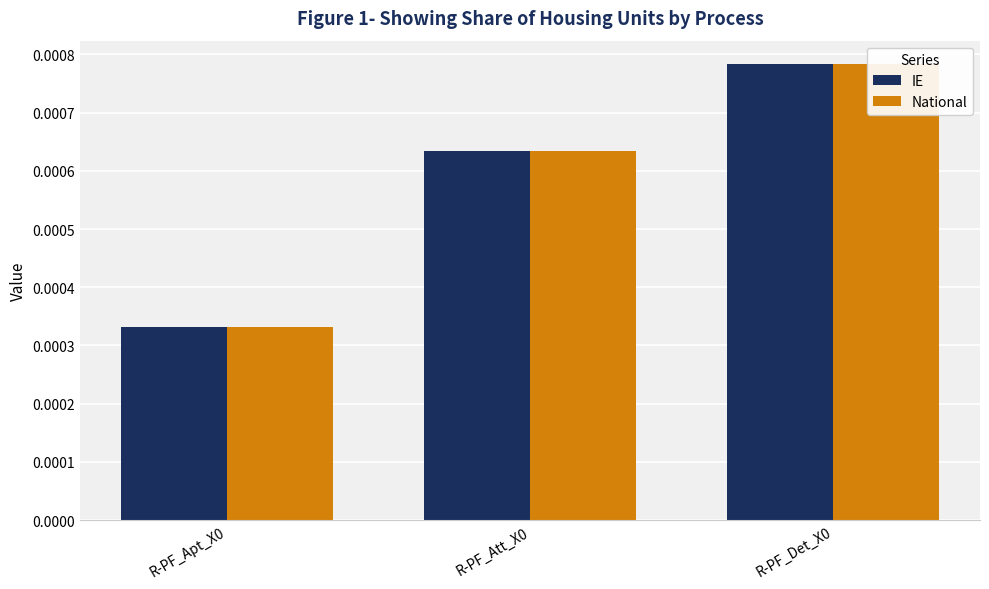

The value of IE at R-PF_Att_X0 is 0.0. True or false?

False